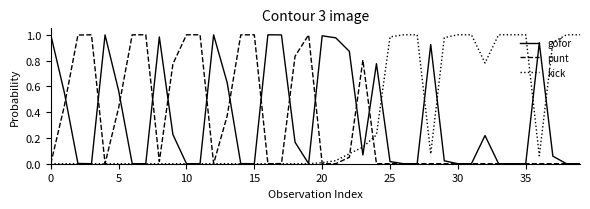

Is this an area chart (filled region under the line)?

No